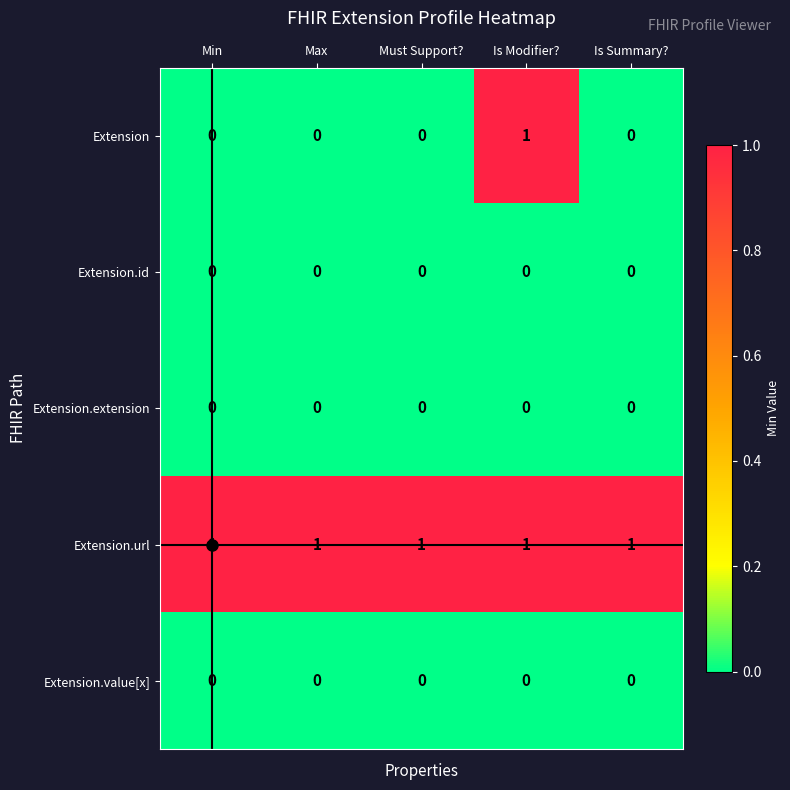

At which label does Extension reach its peak?

Is Modifier?